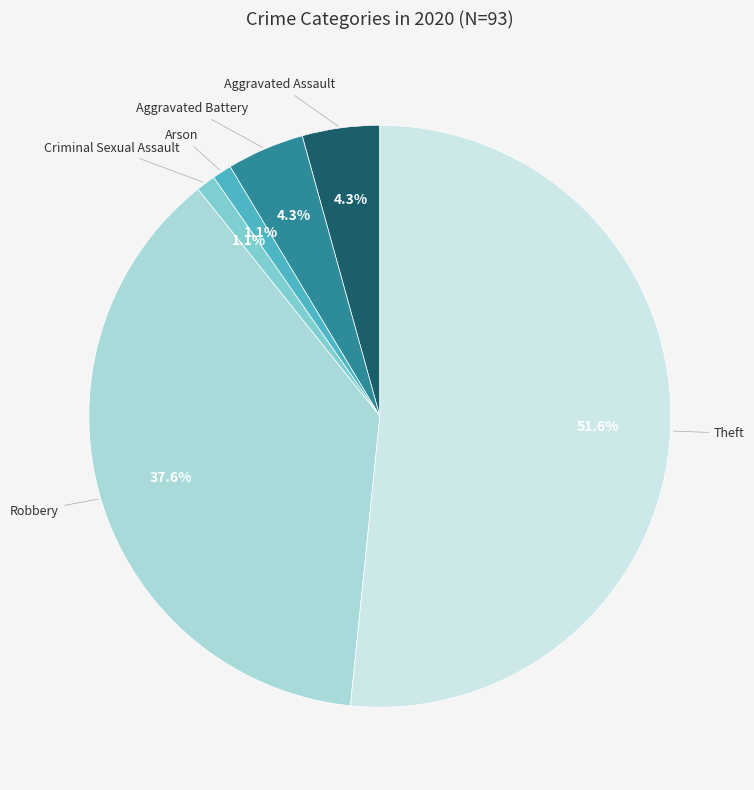

Is there any slice that represents more than half of the pie?

Yes